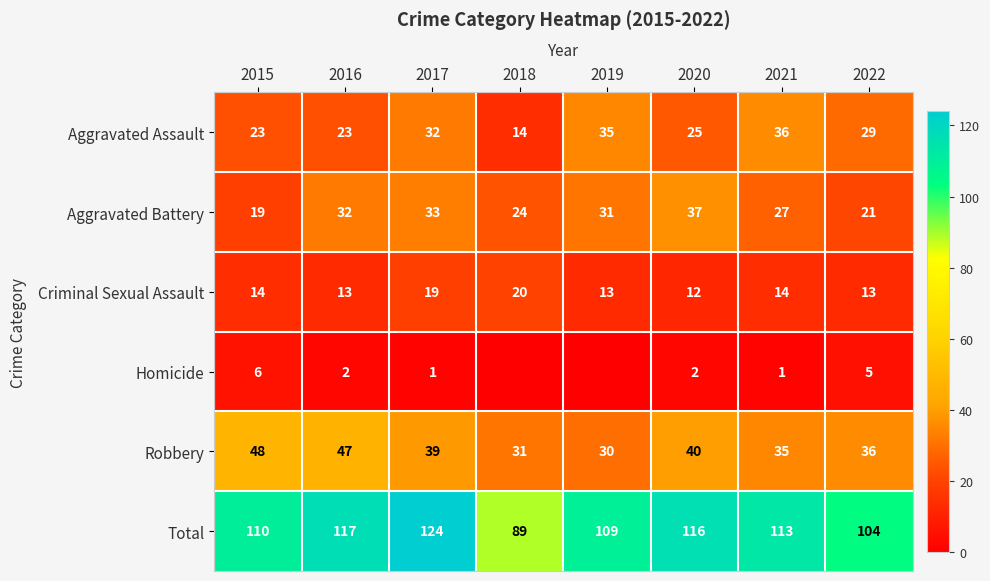

Is the value of Aggravated Assault at 2018 greater than the value of Robbery at 2018?

No